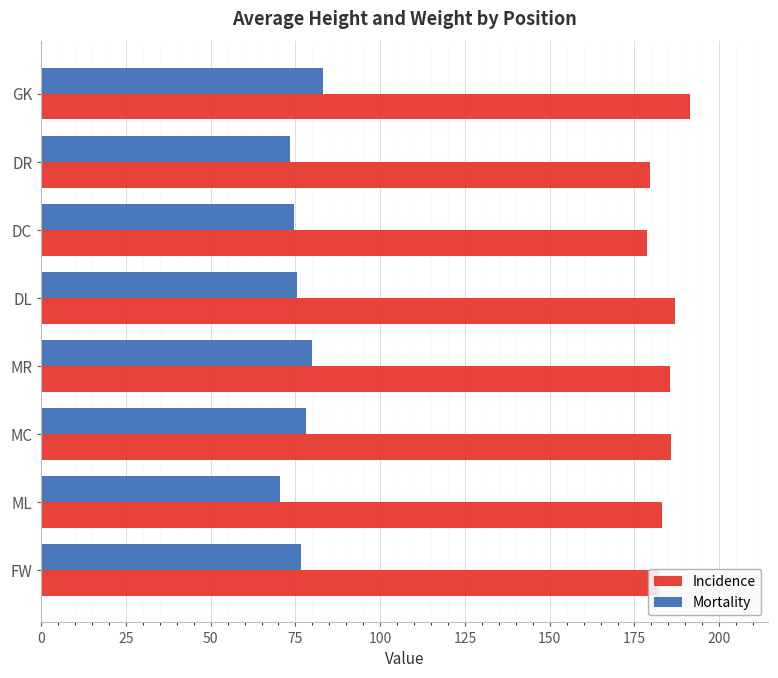

What are all the series names shown in the legend?

Incidence, Mortality